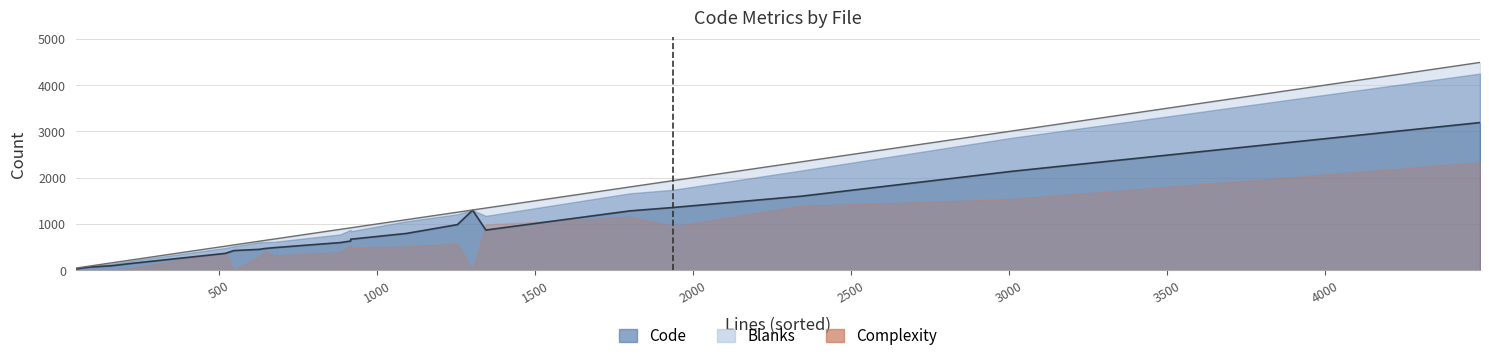

Which category has the lowest value in the Complexity series?

sd_bus_enqueue_for_read.xml